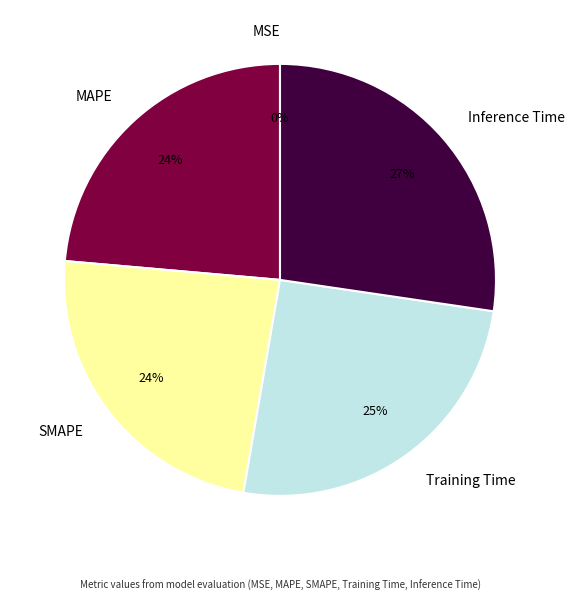

Between Training Time and SMAPE, which is larger?

Training Time